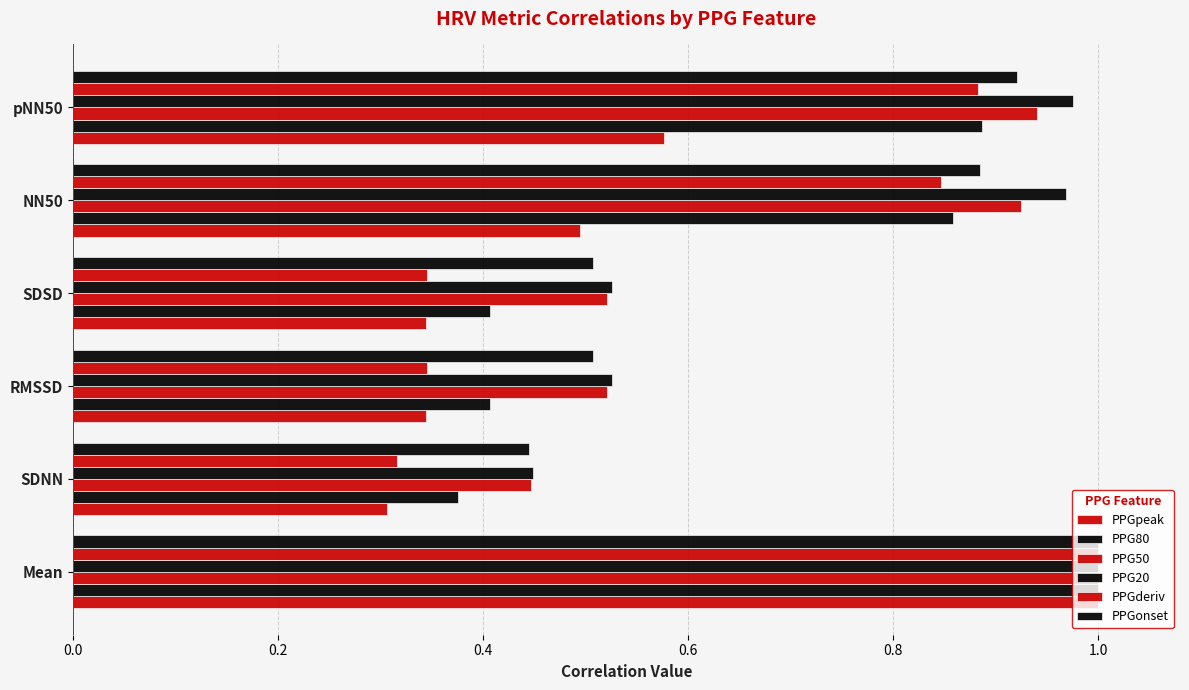

How many categories are shown in the chart?

6